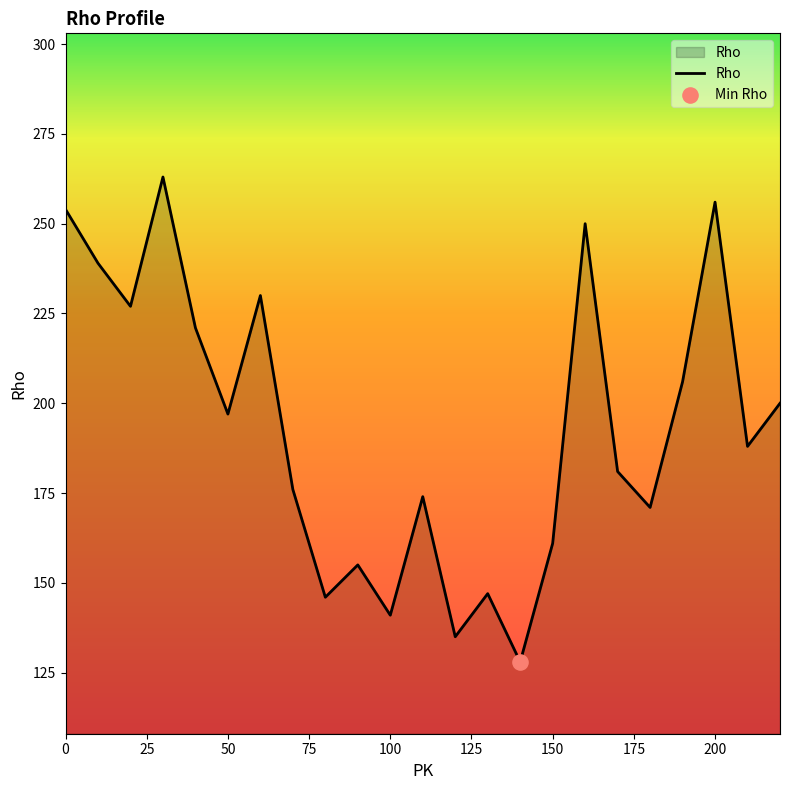

Does the chart have visible grid lines?

No